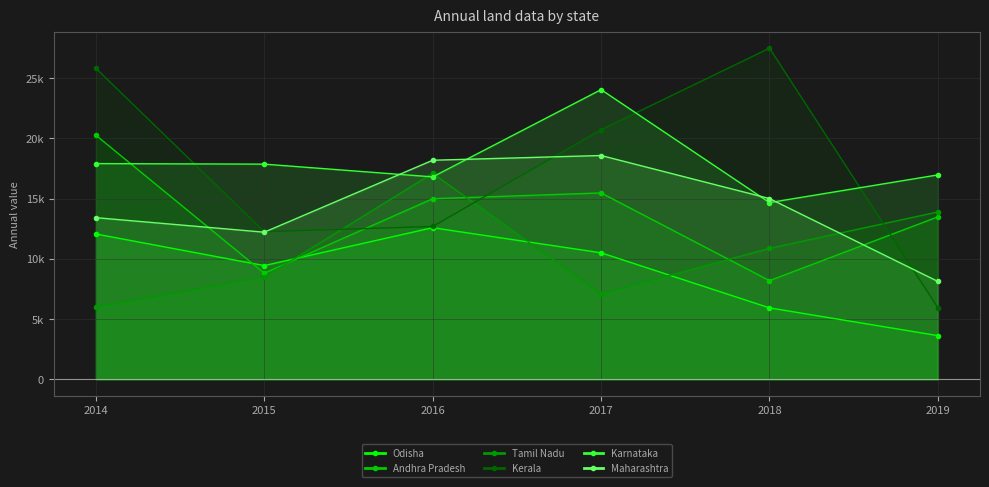

True or false: Karnataka and Tamil Nadu cross at least once.

True